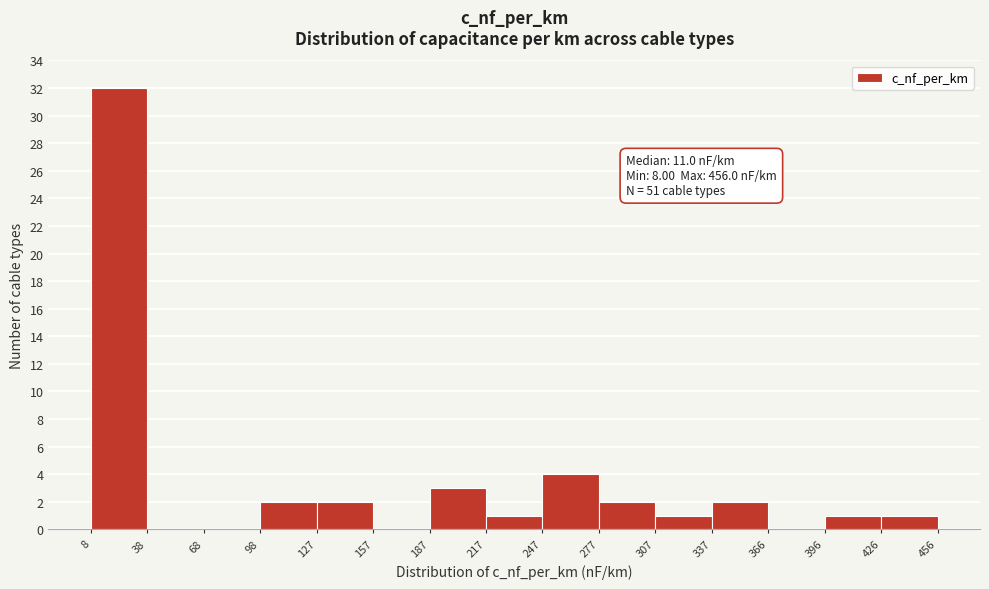

Over which range of the x-axis is the bar tallest?

8 to 38